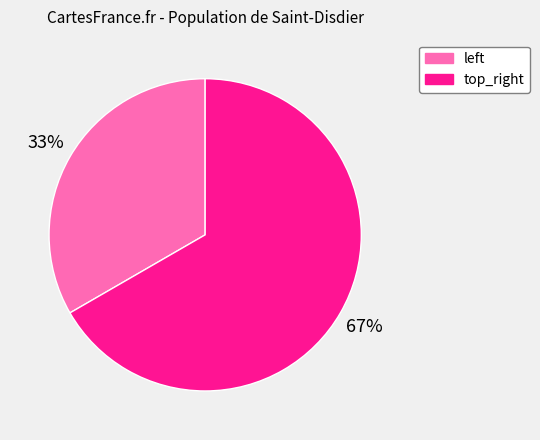

Count the number of slices in the pie.

2